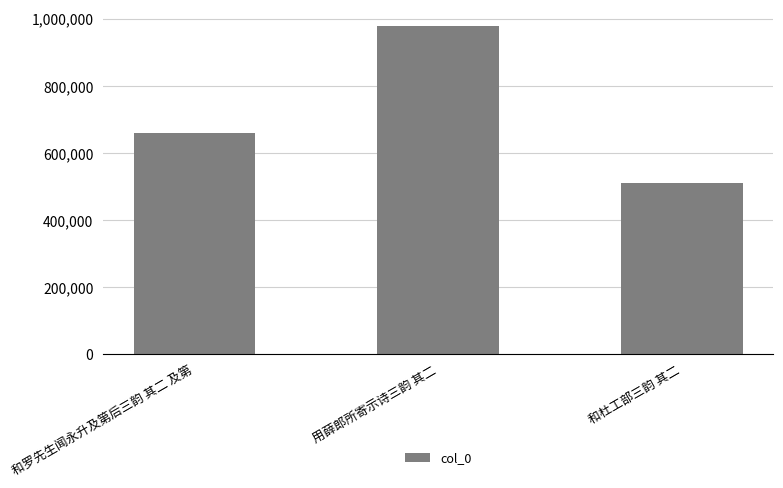

Rank the categories by value from lowest to highest.

和杜工部三韵 其二, 和罗先生闻永升及第后三韵 其二 及第, 用薛郎所寄示诗三韵 其二